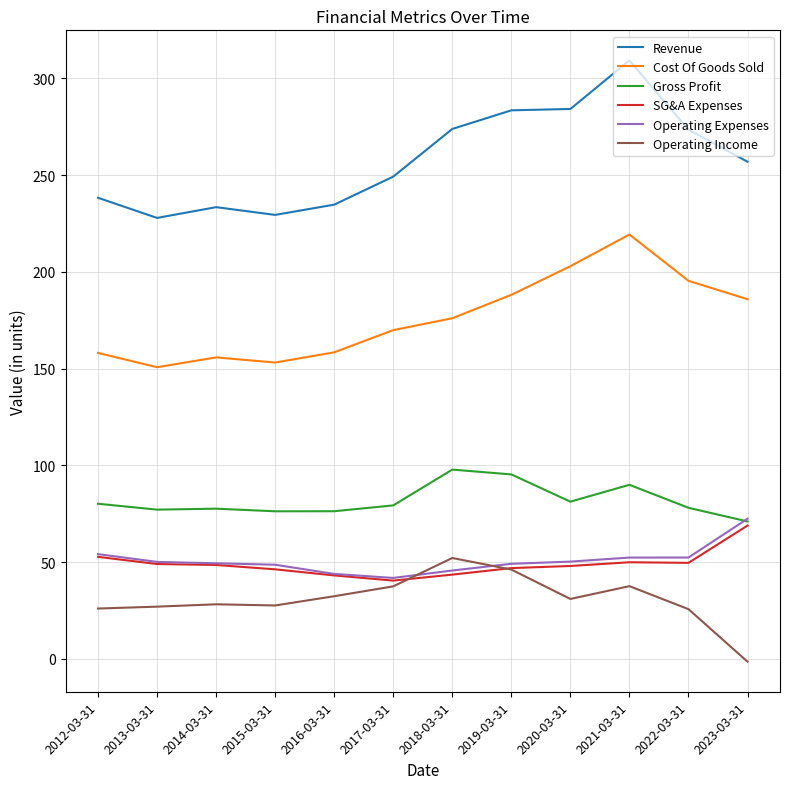

Which category has the highest value in the Operating Income series?

2018-03-31